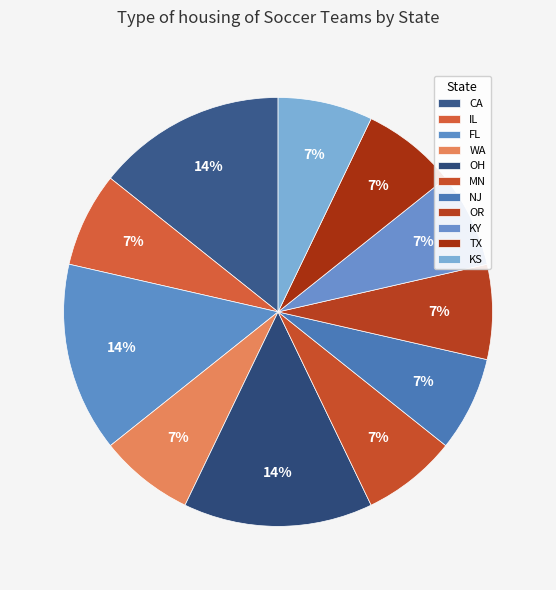

Is there a majority slice in this chart?

No